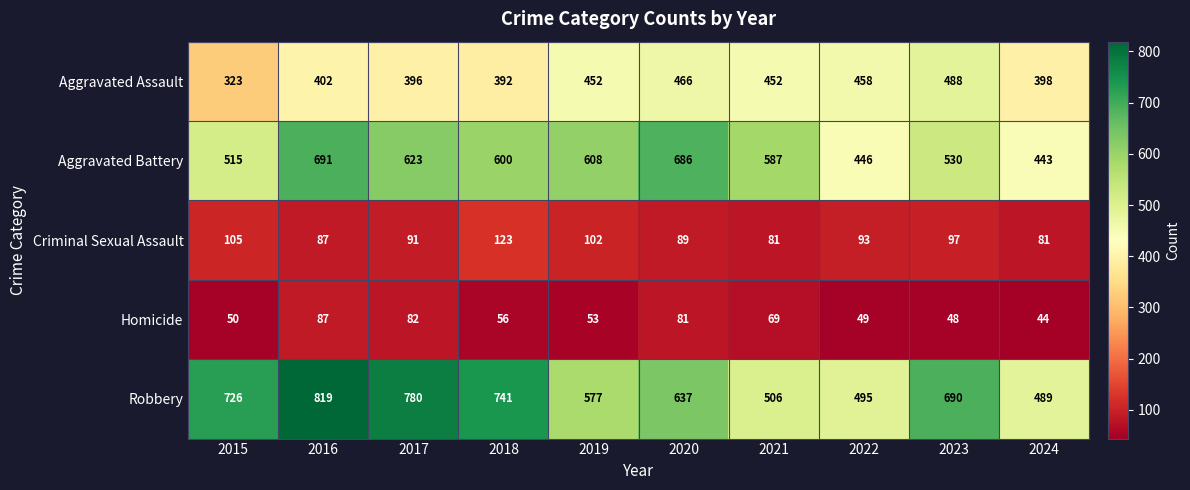

What is the total value across all series at 2022?

1541